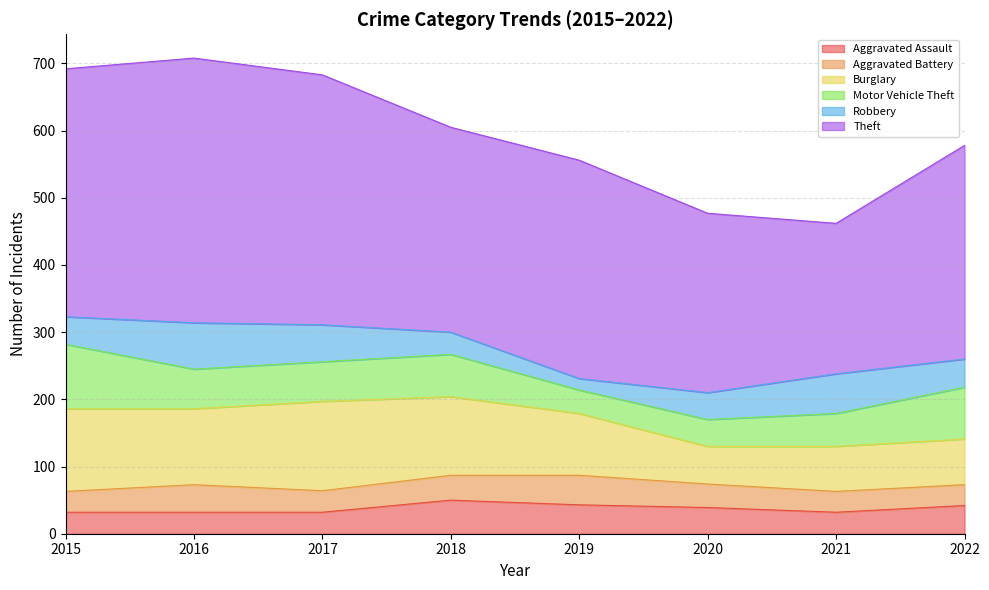

At which label does Burglary first exceed 113?

2015